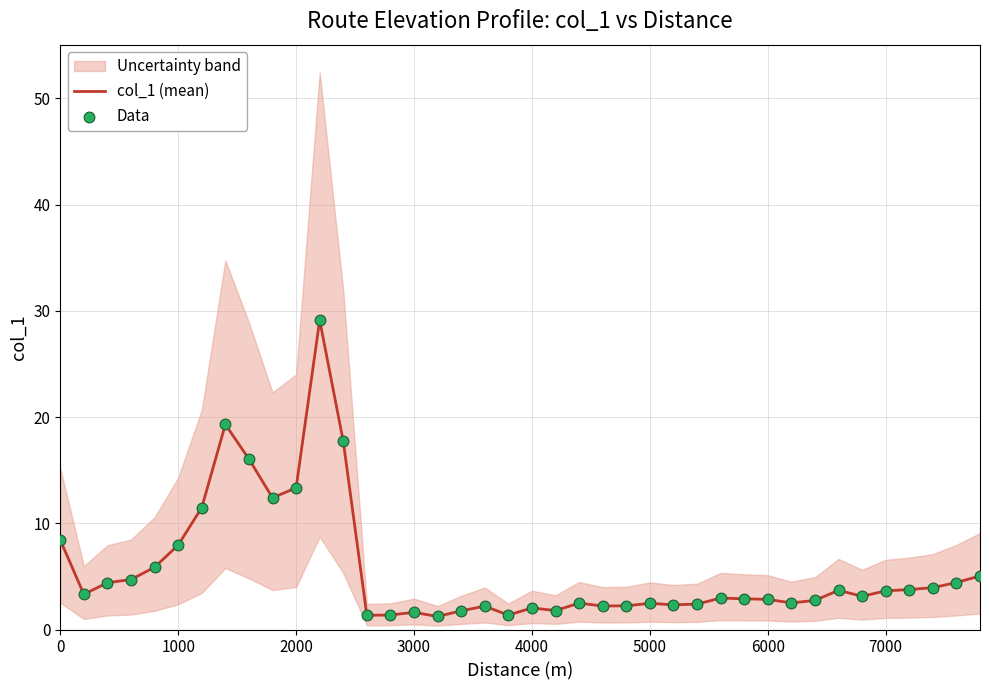

Which series has the largest total across all categories?

col_1 (mean)